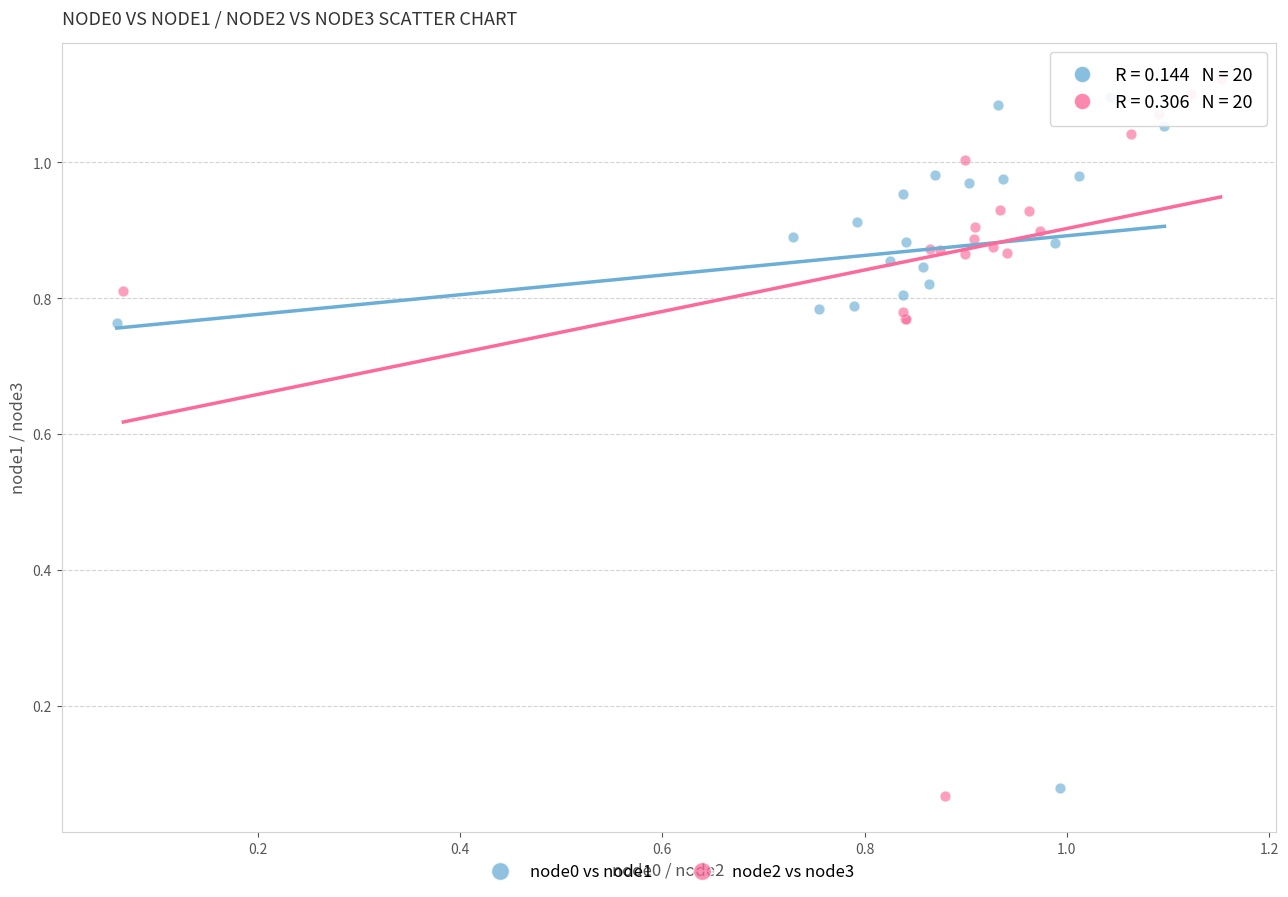

What are all the series names shown in the legend?

node0 vs node1, node2 vs node3